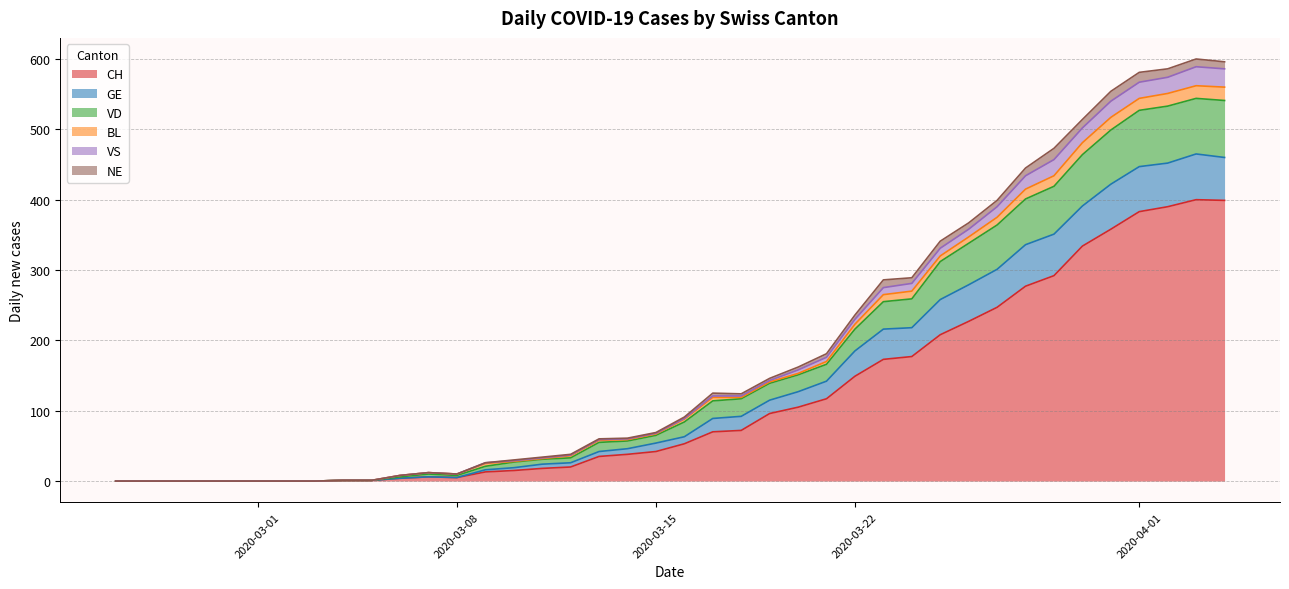

At which category does the chart reach its minimum across all series?

2020-02-25